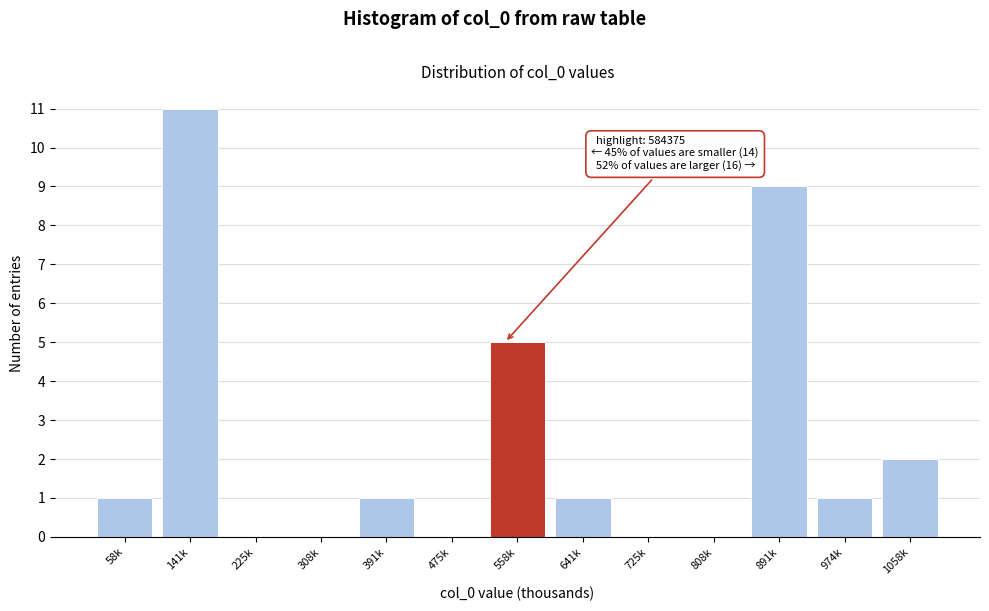

Reading left to right, transcribe all the data shown in this chart.

58k=1	141k=11	225k=0	308k=0	391k=1	475k=0	558k=5	641k=1	725k=0	808k=0	891k=9	974k=1	1058k=2